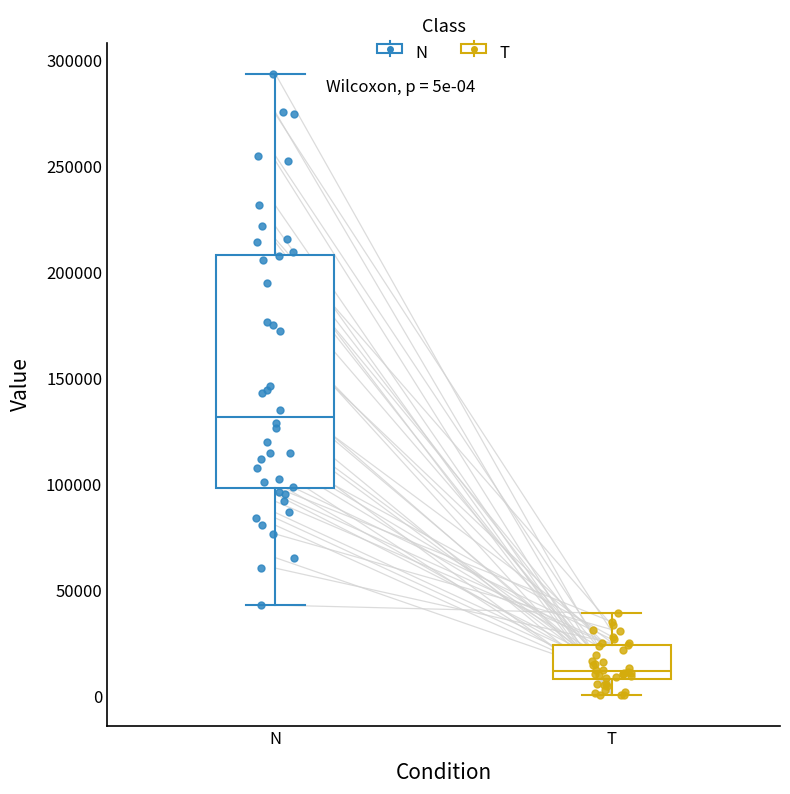

Which box is the tallest, from its lower edge to its upper edge?

N